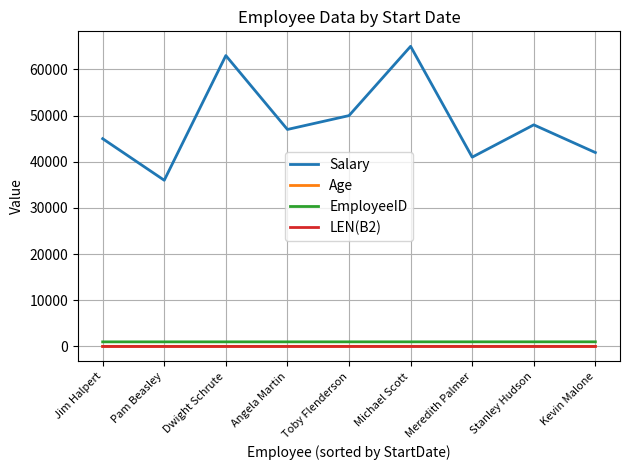

How many distinct data groups are displayed?

4